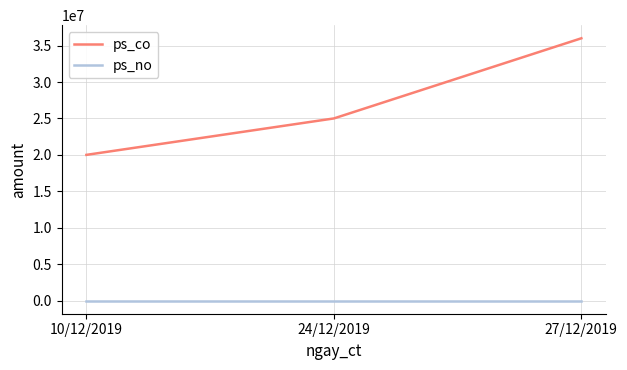

At 10/12/2019, list the series in order from largest to smallest.

ps_co, ps_no